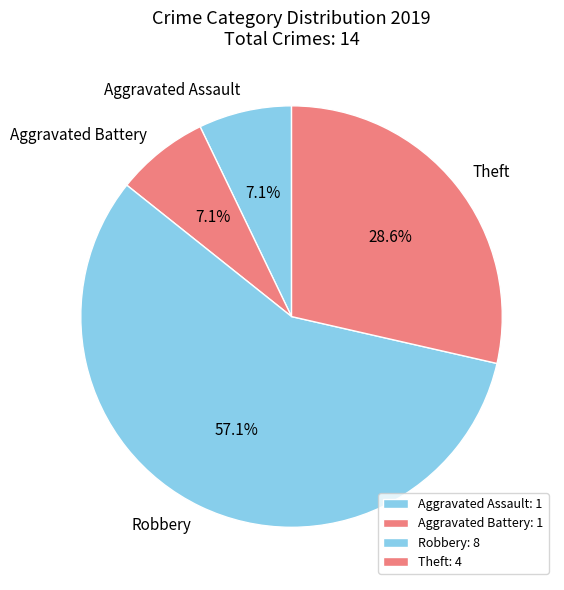

To the nearest percent, what portion does Theft represent?

29%